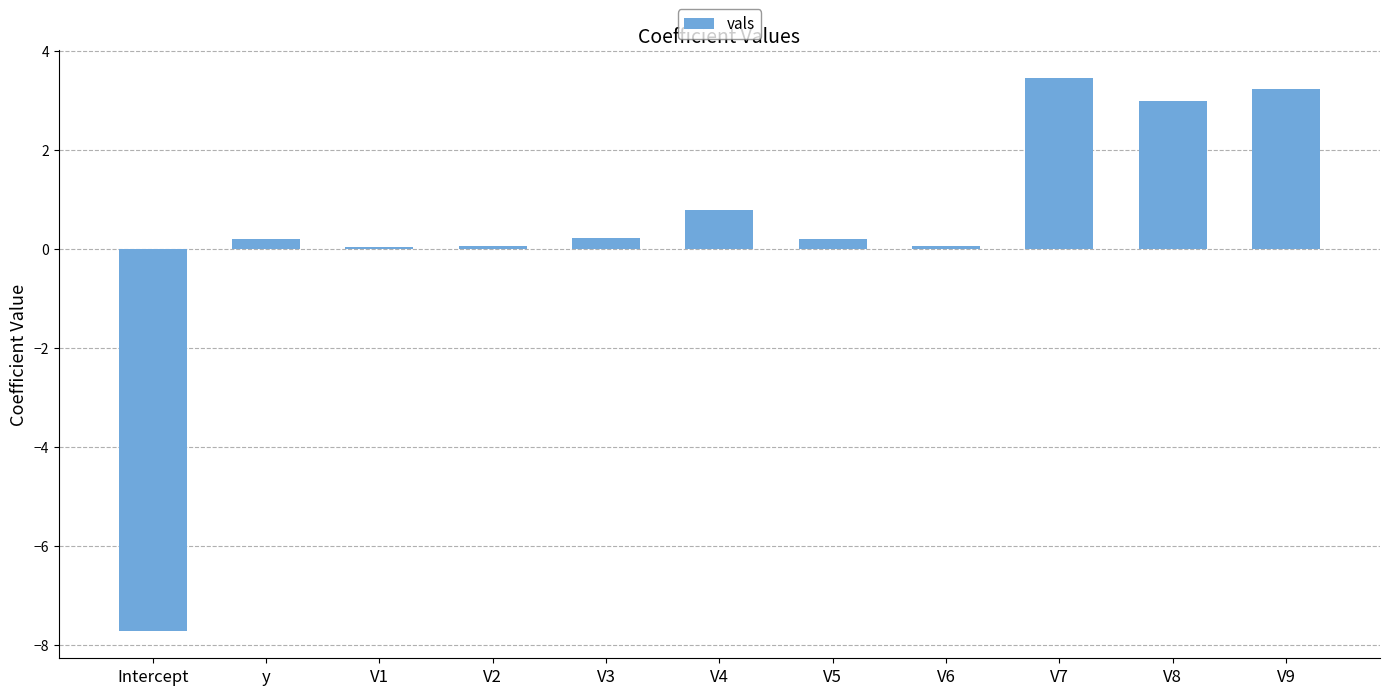

What position from the right is V5?

5